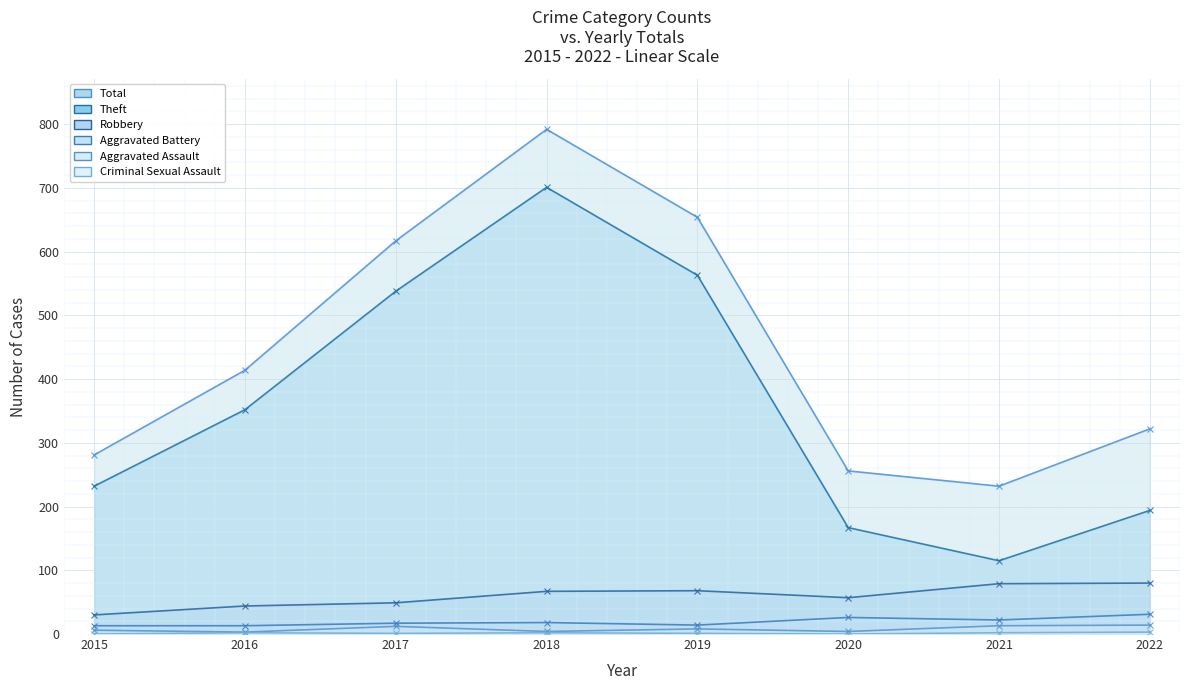

At which category is the sum across all series the highest?

2018